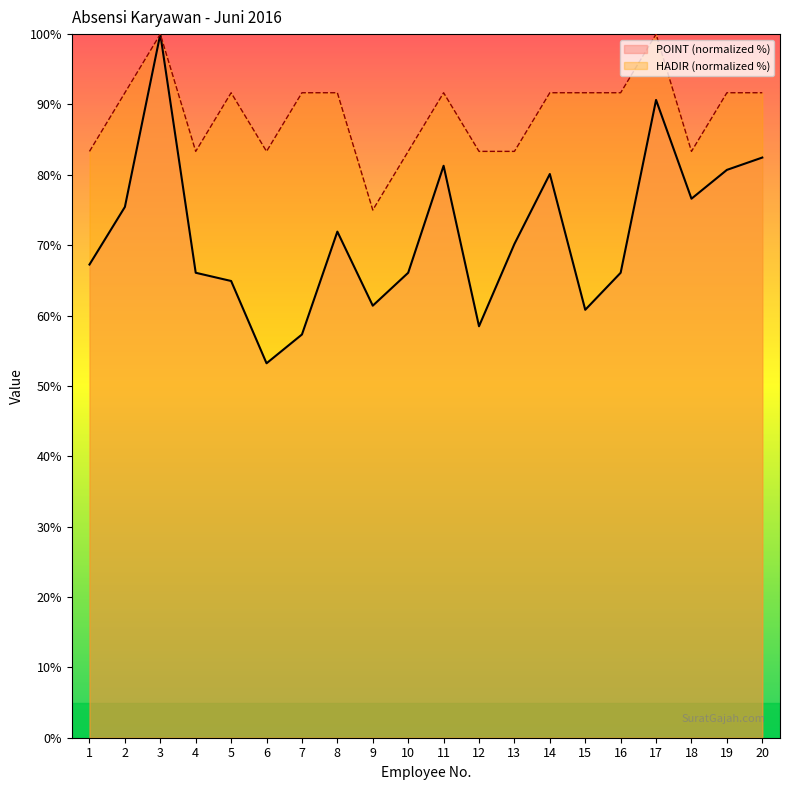

Rank the series by their average value, from lowest to highest.

POINT (normalized %), HADIR (normalized %)